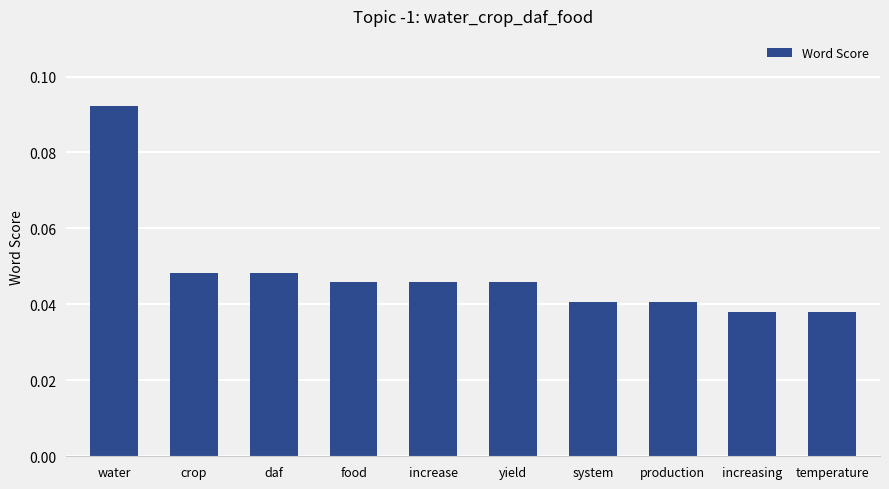

What is the label of the 8th bar from the right?

daf